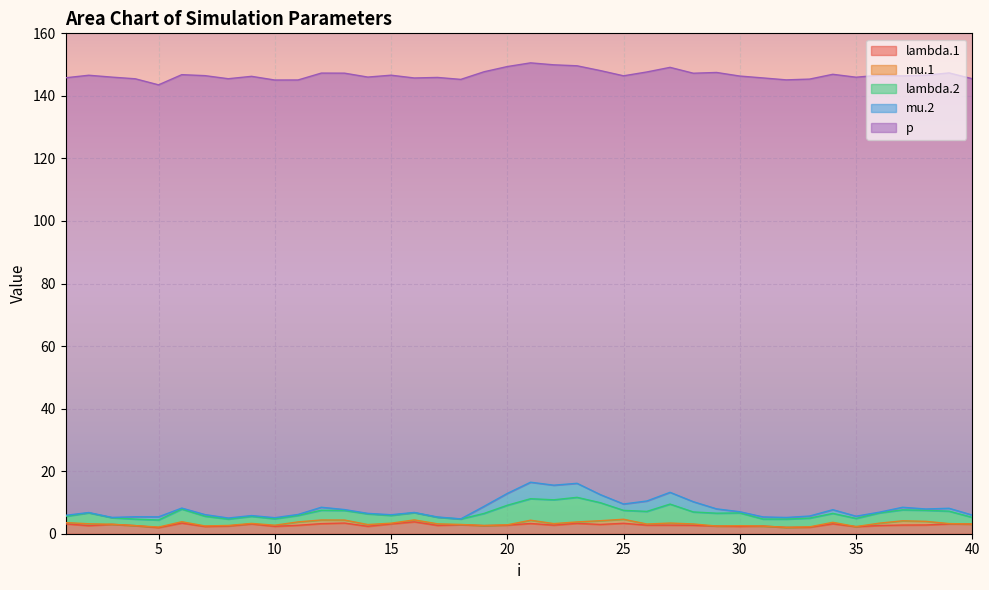

Reading left to right, what are all the values shown in this chart?

lambda.1: 1=3.1	2=2.6	3=3.0	4=2.6	5=2.0	6=3.4	7=2.3	8=2.5	9=3.1	10=2.4	11=2.7	12=3.2	13=3.4	14=2.4	15=3.1	16=3.8	17=2.7	18=2.9	19=2.6	20=2.7	21=3.3	22=2.7	23=3.3	24=3.0	25=3.3	26=2.7	27=2.7	28=2.7	29=2.5	30=2.3	31=2.4	32=2.0	33=2.1	34=3.2	35=2.3	36=2.6	37=2.8	38=2.8	39=3.1	40=3.1
mu.1: 1=0.4	2=0.6	3=0.1	4=0.0	5=0.2	6=0.4	7=0.2	8=0.2	9=0.2	10=0.4	11=1.1	12=1.2	13=1.0	14=0.6	15=0.2	16=0.6	17=0.5	18=0.1	19=0.0	20=0.1	21=1.0	22=0.5	23=0.5	24=1.2	25=1.3	26=0.4	27=0.7	28=0.4	29=0.0	30=0.2	31=0.0	32=0.0	33=0.1	34=0.5	35=0.0	36=0.7	37=1.4	38=1.2	39=0.1	40=0.0
lambda.2: 1=2.0	2=3.5	3=2.1	4=2.1	5=2.3	6=4.0	7=3.1	8=2.0	9=2.3	10=2.1	11=2.1	12=3.1	13=3.1	14=3.4	15=2.5	16=2.3	17=2.1	18=1.7	19=3.9	20=6.3	21=6.9	22=7.6	23=7.9	24=5.8	25=2.8	26=4.0	27=6.1	28=3.8	29=4.1	30=4.1	31=2.2	32=2.6	33=2.8	34=2.9	35=2.6	36=3.3	37=3.5	38=3.5	39=4.0	40=2.1
mu.2: 1=0.3	2=0.1	3=0.1	4=0.8	5=1.0	6=0.3	7=0.5	8=0.3	9=0.2	10=0.3	11=0.3	12=1.0	13=0.3	14=0.2	15=0.2	16=0.1	17=0.1	18=0.0	19=2.3	20=3.8	21=5.3	22=4.7	23=4.5	24=2.6	25=2.0	26=3.3	27=3.8	28=3.3	29=1.4	30=0.4	31=0.7	32=0.5	33=0.7	34=1.2	35=0.7	36=0.2	37=0.8	38=0.4	39=0.9	40=0.7
p: 1=139.9	2=139.8	3=140.8	4=140.0	5=138.1	6=138.6	7=140.4	8=140.5	9=140.4	10=139.9	11=138.9	12=138.8	13=139.5	14=139.5	15=140.5	16=138.9	17=140.6	18=140.5	19=139.0	20=136.5	21=134.1	22=134.4	23=133.5	24=135.6	25=136.9	26=137.2	27=135.9	28=137.0	29=139.5	30=139.3	31=140.4	32=139.9	33=139.7	34=139.2	35=140.4	36=139.7	37=137.9	38=138.7	39=139.2	40=139.5